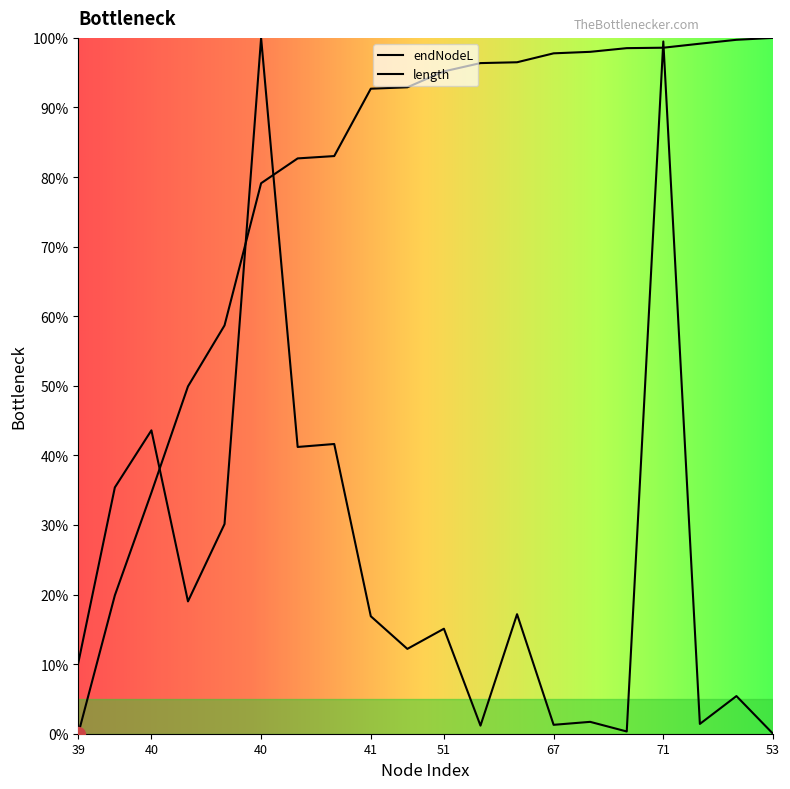

What is the difference between the maximum and minimum values in the length series?

100.0